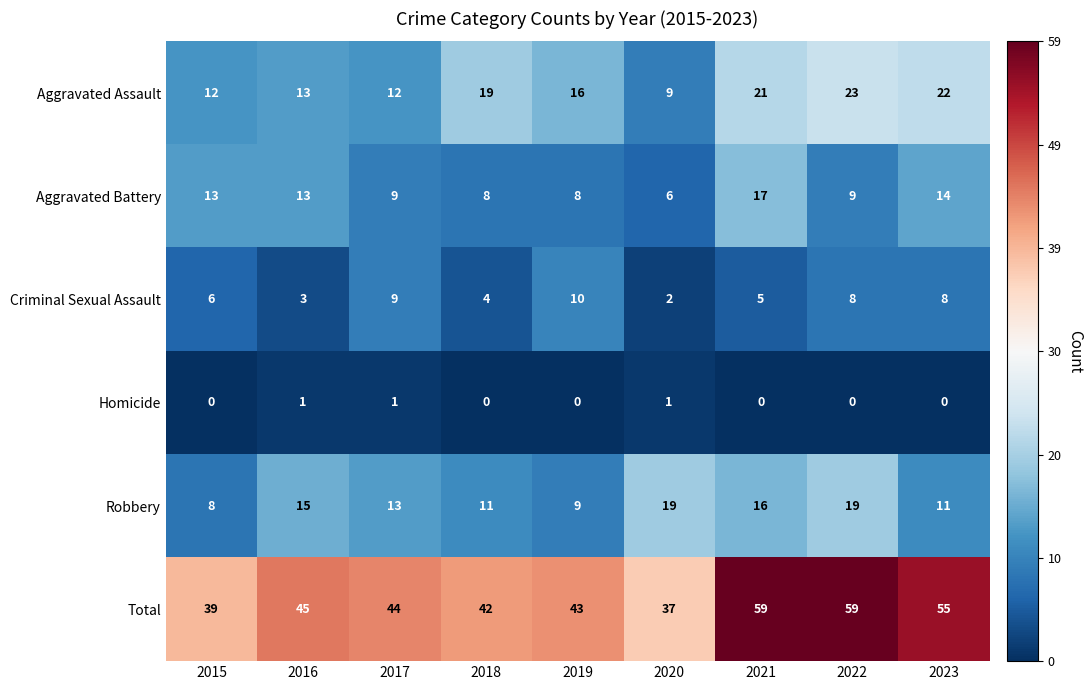

Which series has the largest total across all categories?

Total